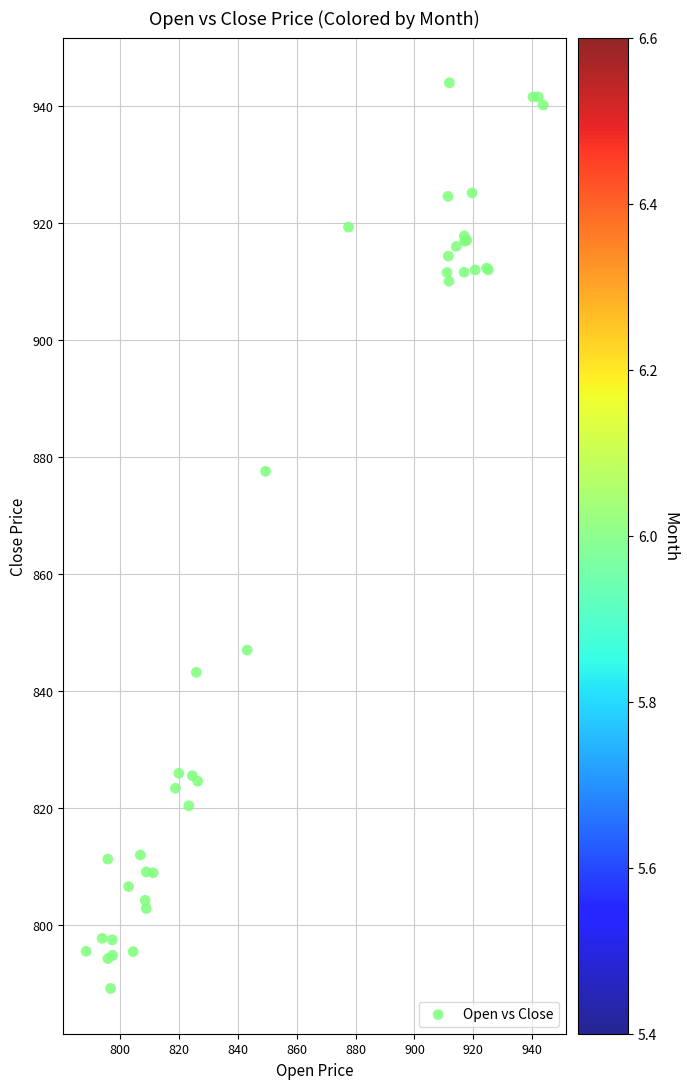

What Y value in the scatter plot is closest to 866?

877.5